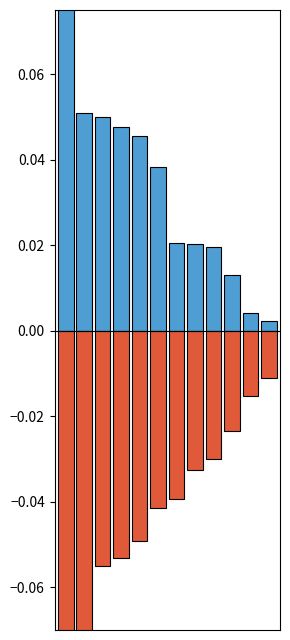

Which series has the largest range (max minus min)?

Öffentlich